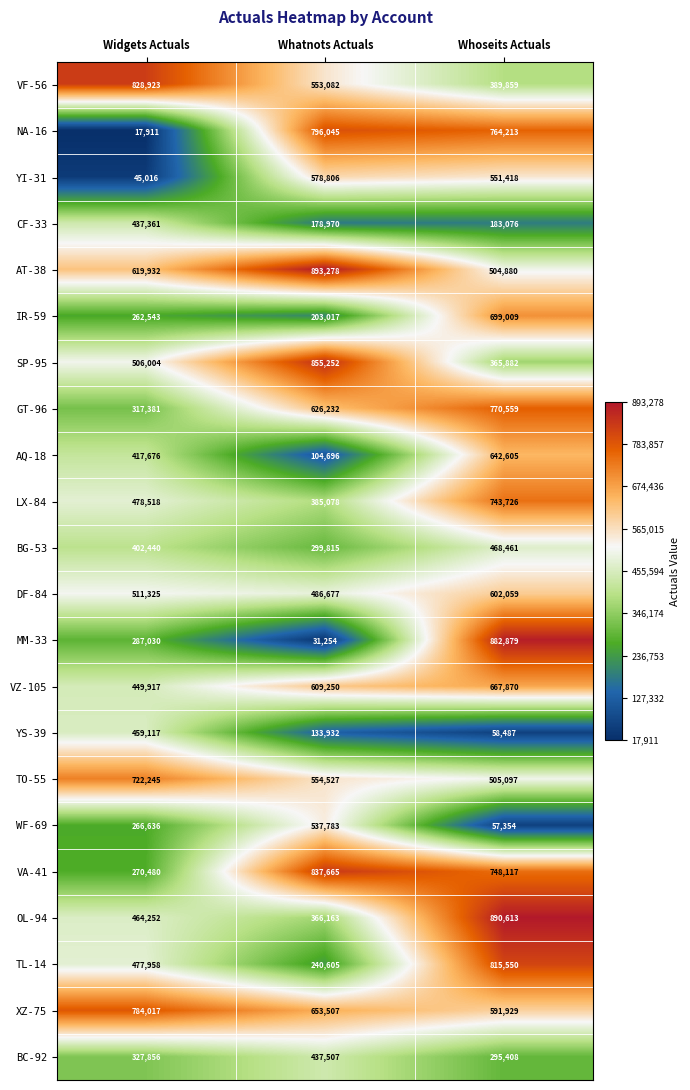

Where is GT-96 nearest to the value 543970?

Whatnots Actuals